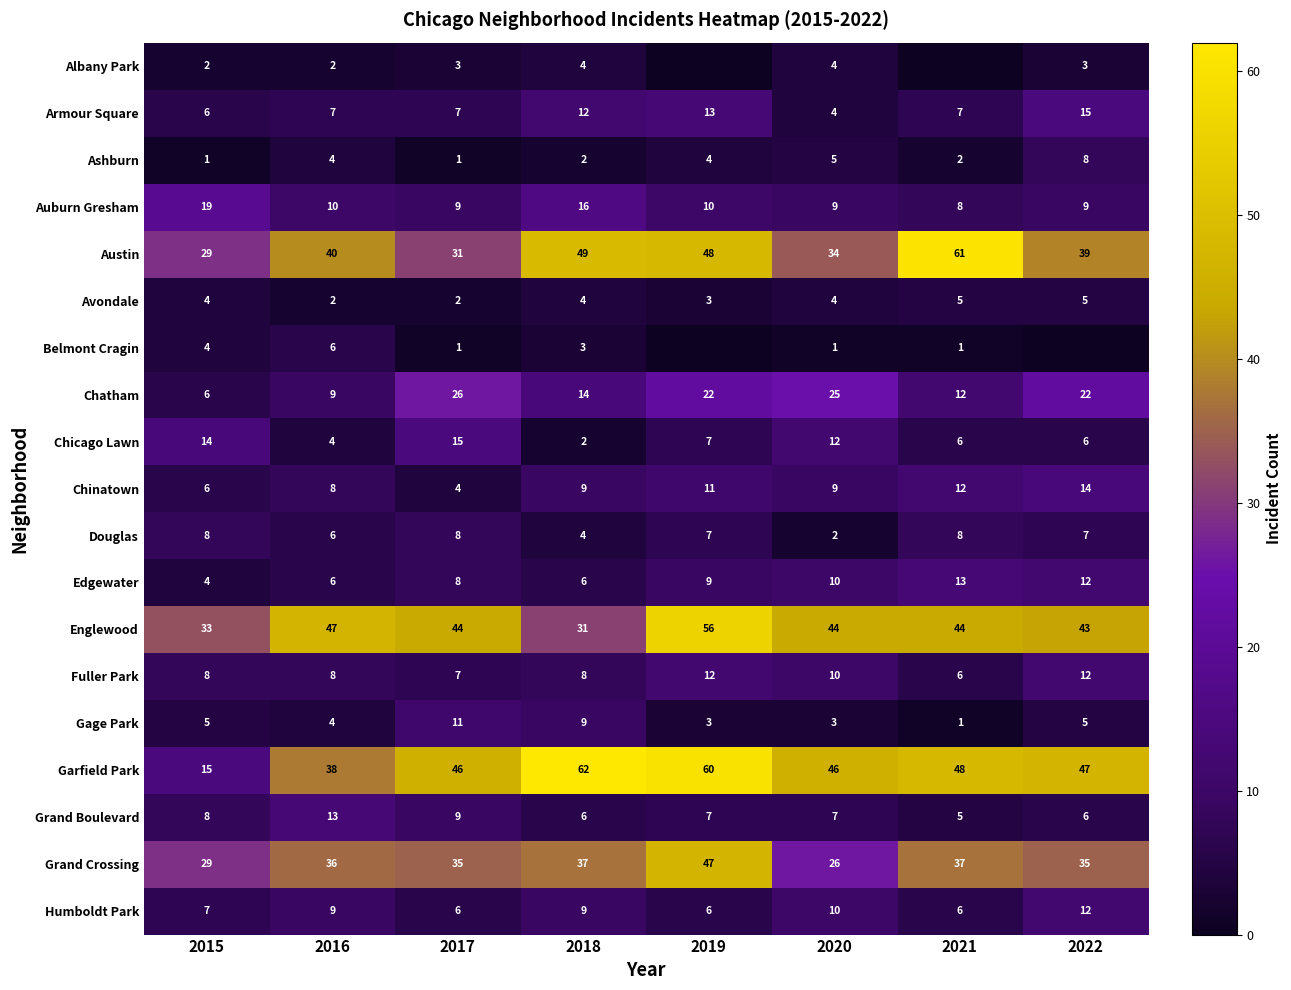

What value does the Gage Park series have at 2018, to the nearest 10?

10